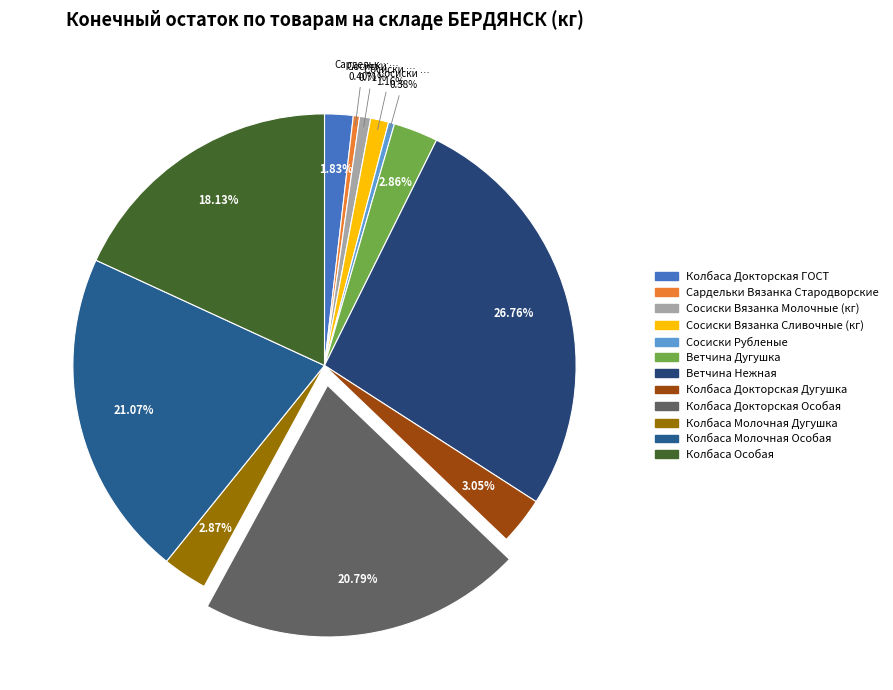

Count the number of slices in the pie.

12